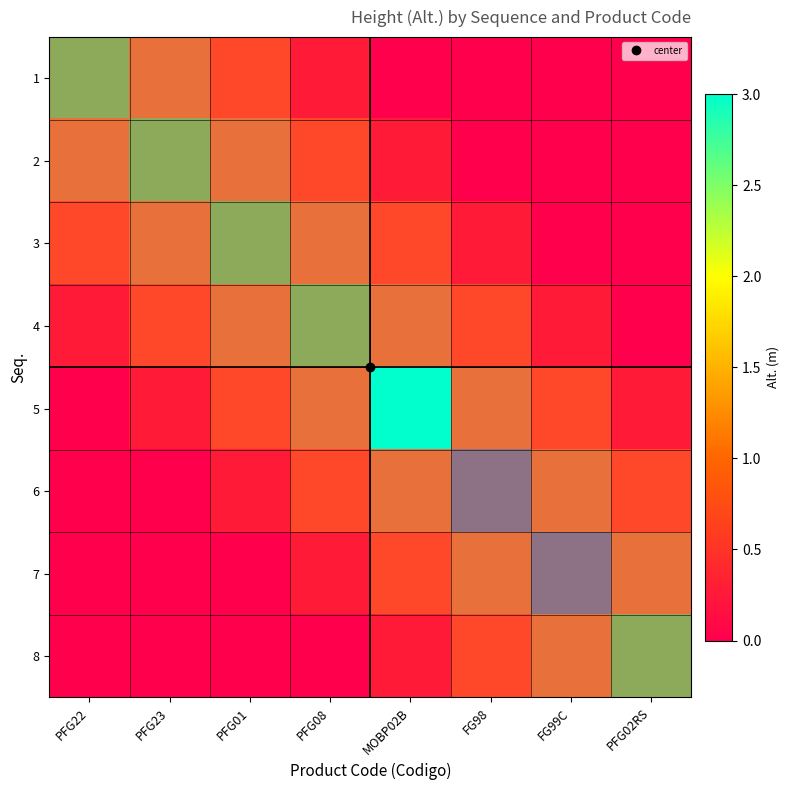

Which label corresponds to the largest value in the chart?

PFG22